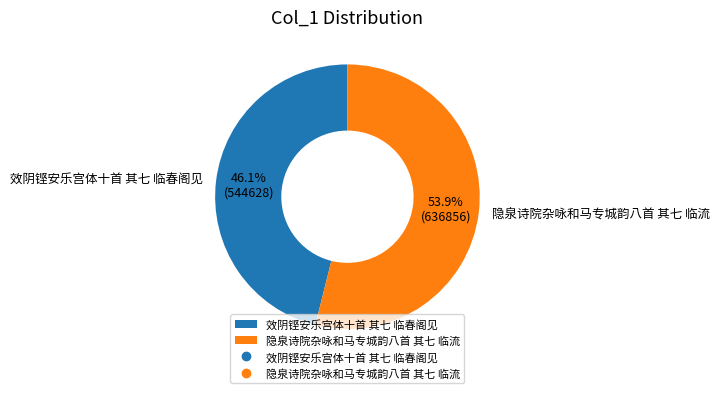

Is it true that 效阴铿安乐宫体十首 其七 临春阁见 is 46% of the pie?

True